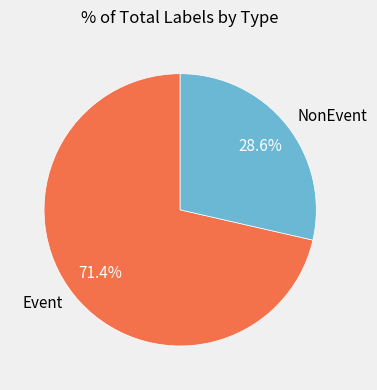

Rank the categories by value from lowest to highest.

NonEvent, Event